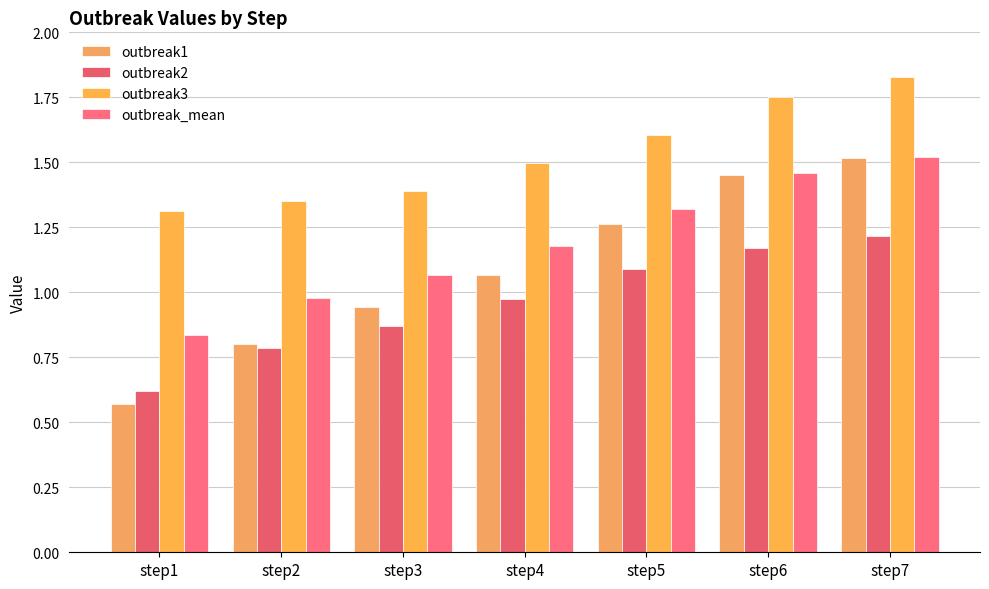

Read the outbreak2 value at step3.

0.9